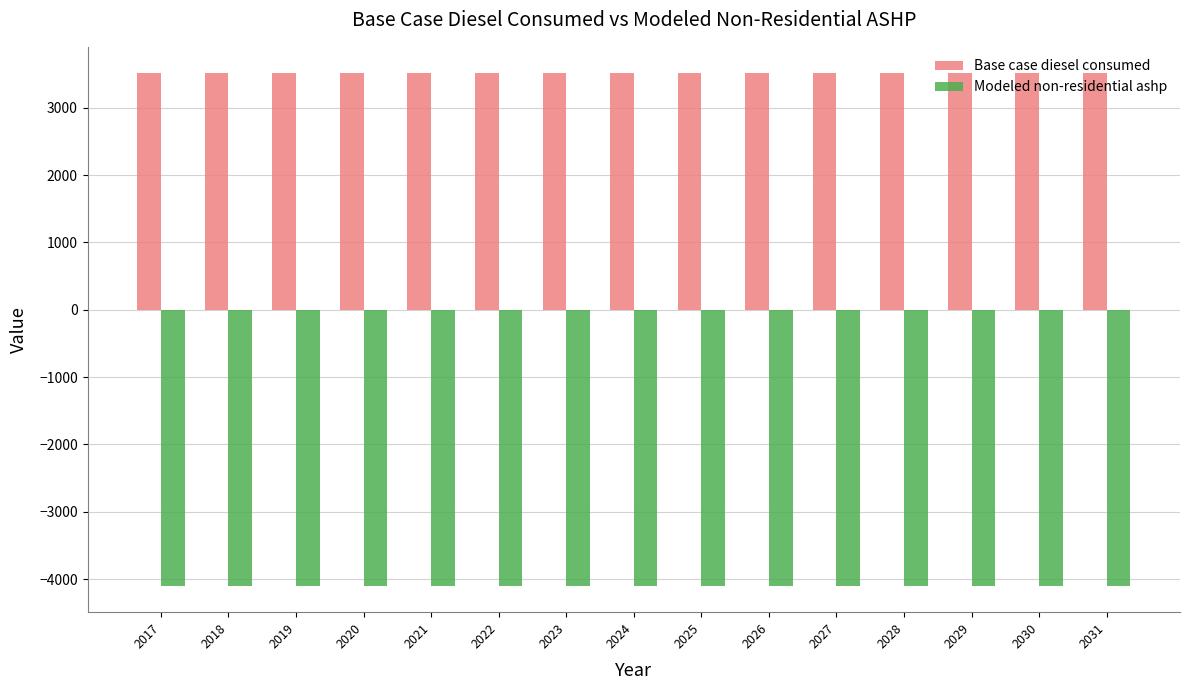

Reading left to right, extract all data points from this chart.

Base case diesel consumed: 2017=3521.7	2018=3521.7	2019=3521.7	2020=3521.7	2021=3521.7	2022=3521.7	2023=3521.7	2024=3521.7	2025=3521.7	2026=3521.7	2027=3521.7	2028=3521.7	2029=3521.7	2030=3521.7	2031=3521.7
Modeled non-residential ashp: 2017=-4109.2	2018=-4109.2	2019=-4109.2	2020=-4109.2	2021=-4109.2	2022=-4109.2	2023=-4109.2	2024=-4109.2	2025=-4109.2	2026=-4109.2	2027=-4109.2	2028=-4109.2	2029=-4109.2	2030=-4109.2	2031=-4109.2